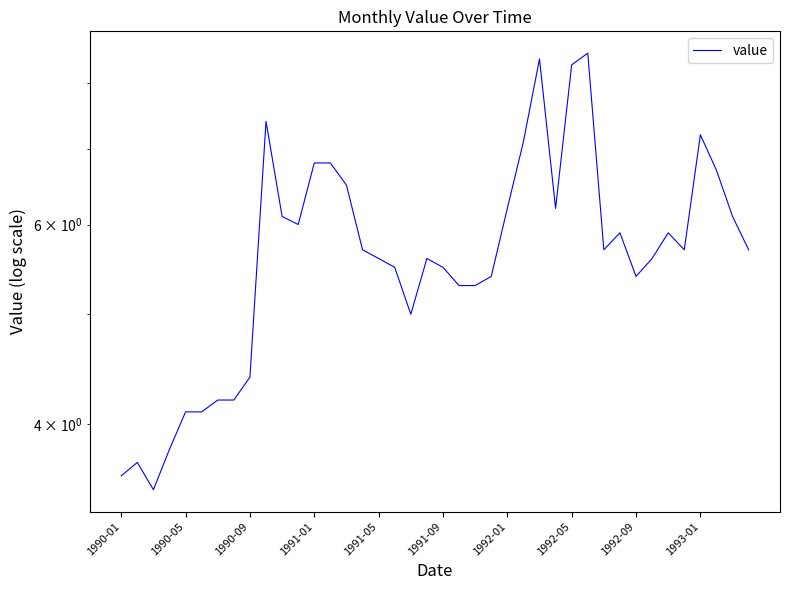

The value at 1993-01 is 11.1. True or false?

False